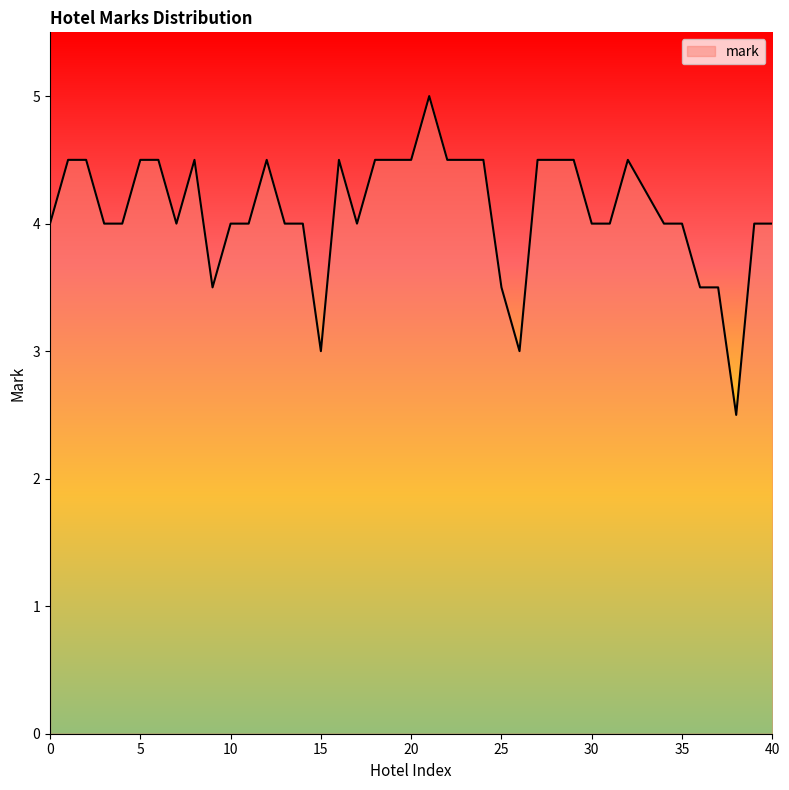

What is the difference between the maximum and minimum values?

2.5